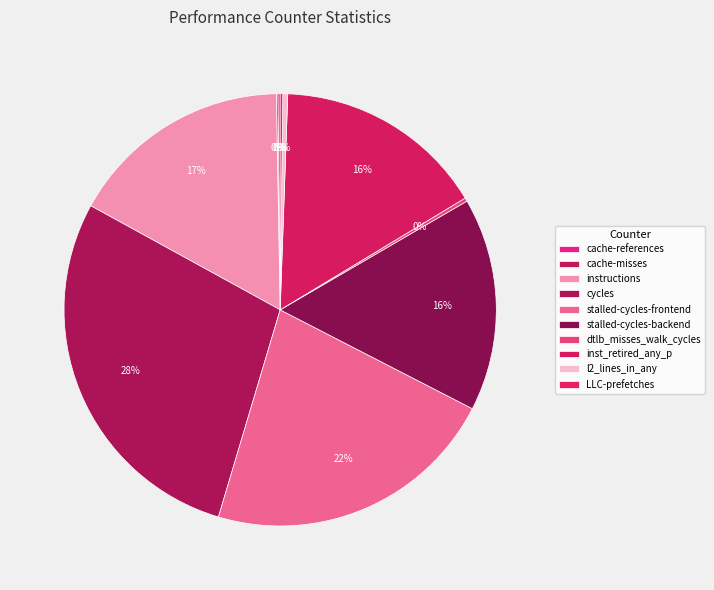

To the nearest percent, what is the combined percentage of stalled-cycles-backend and cycles?

44%